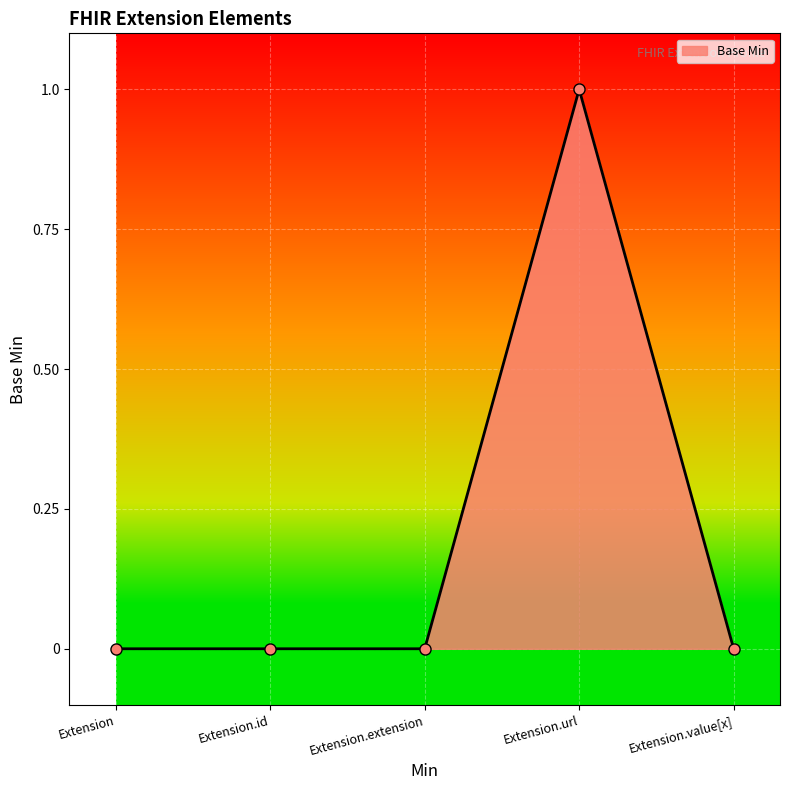

How many data points does each series have?

5